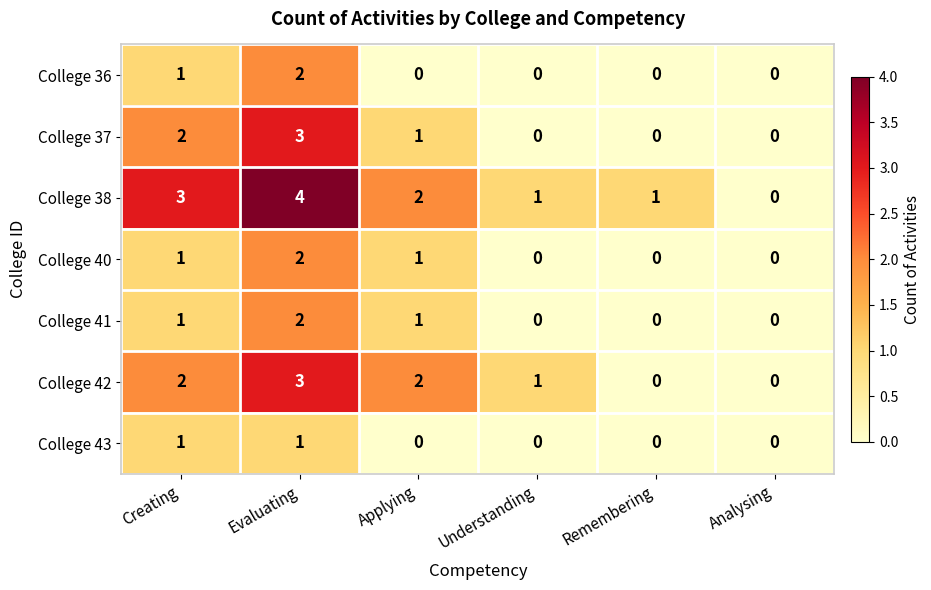

The College 38 series shows 2 at Evaluating. True or false?

False